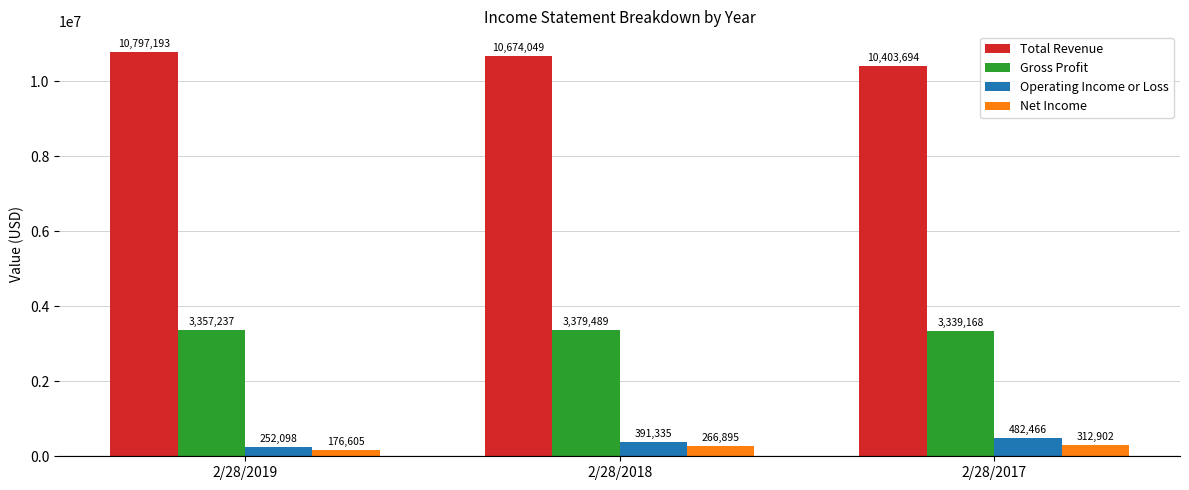

Read the Total Revenue value at 2/28/2017.

10403694